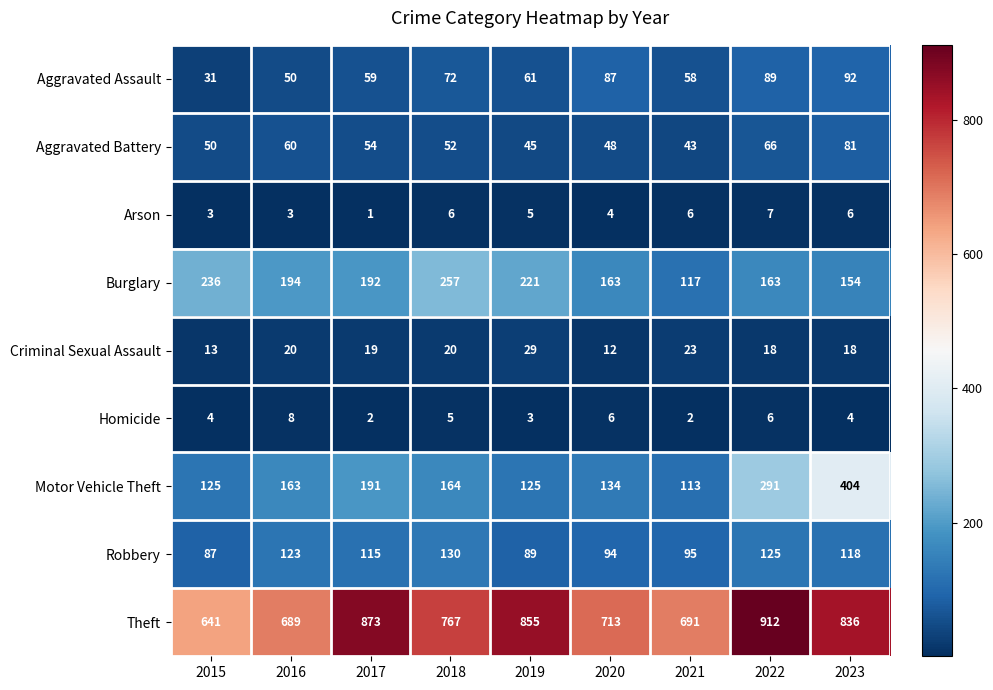

Which series changed the most between 2016 and 2021?

Burglary